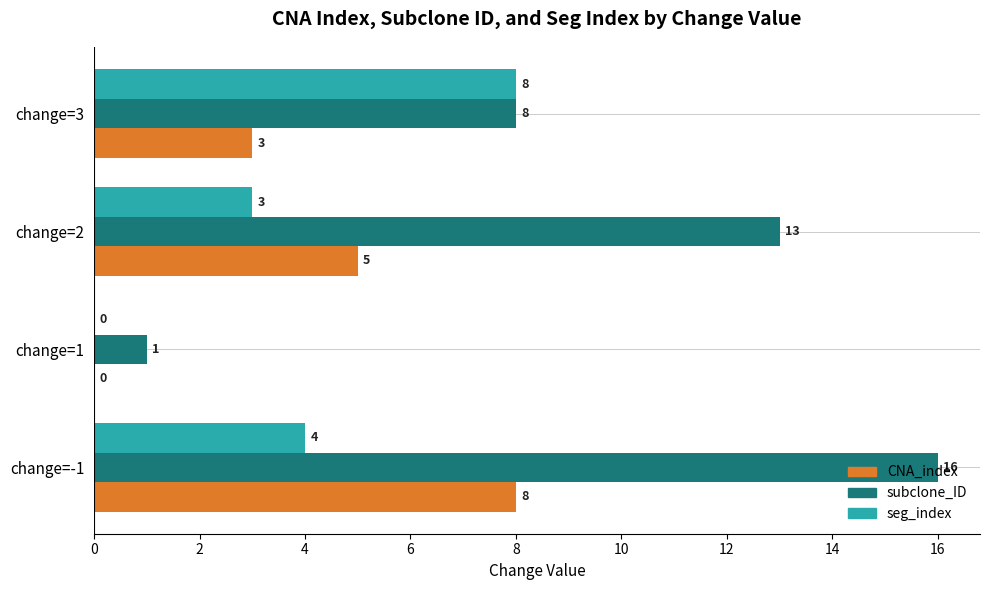

True or false: subclone_ID has a value of 16 at change=-1.

True